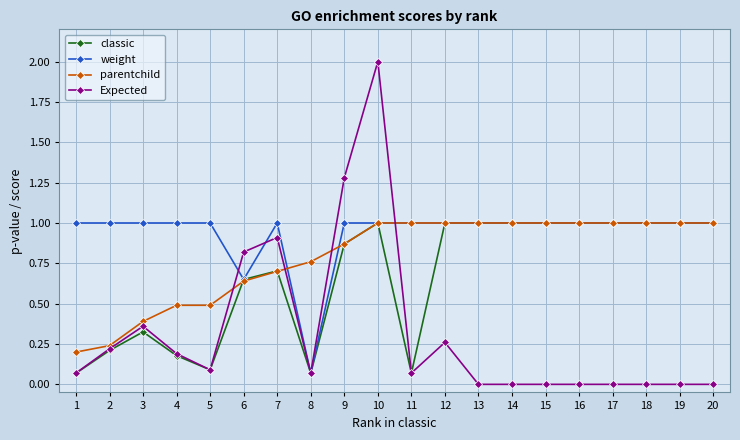

How many intersections are there between parentchild and Expected?

4